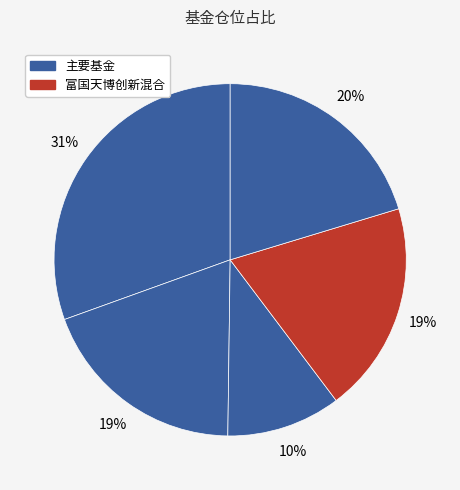

How many slices are in this pie chart?

5